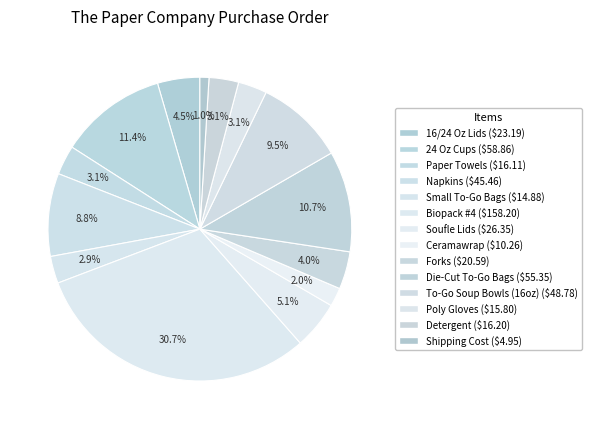

What percentage do Soufle Lids and 24 Oz Cups together represent?

16.5%